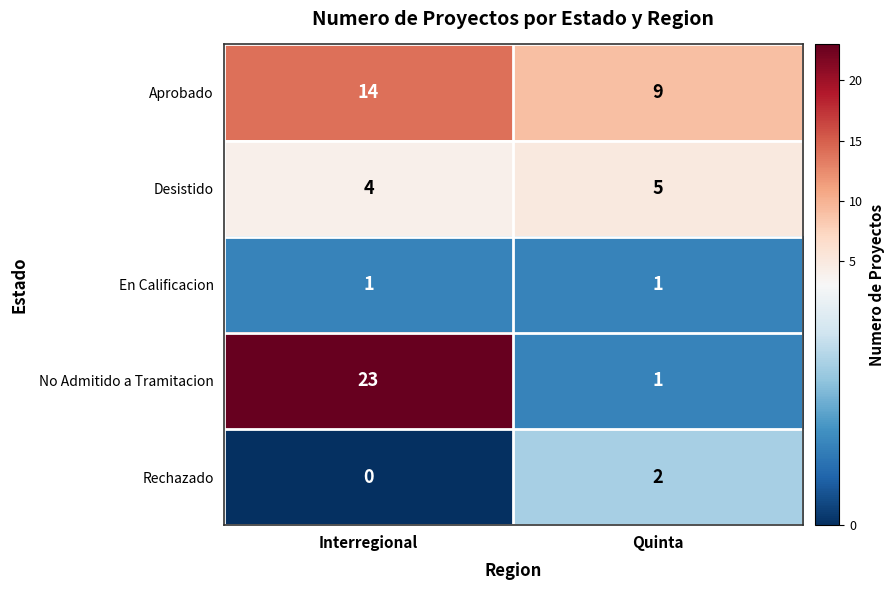

At Interregional, list the series in order from smallest to largest.

Rechazado, En Calificacion, Desistido, Aprobado, No Admitido a Tramitacion